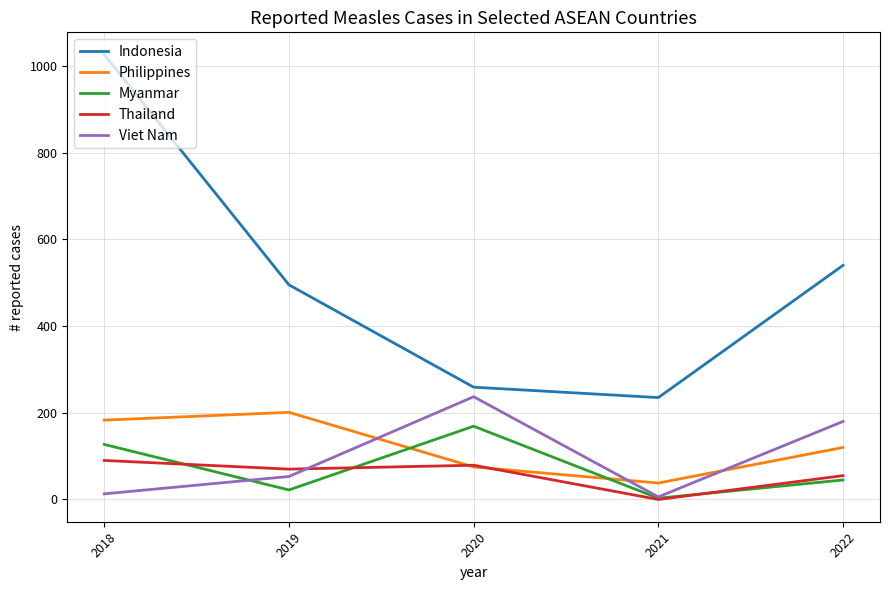

Reading left to right, transcribe all the data shown in this chart.

Indonesia: 2018=1026	2019=495	2020=259	2021=235	2022=540
Philippines: 2018=183	2019=201	2020=75	2021=38	2022=120
Myanmar: 2018=127	2019=22	2020=169	2021=3	2022=45
Thailand: 2018=90	2019=70	2020=79	2021=0	2022=55
Viet Nam: 2018=13	2019=53	2020=237	2021=6	2022=180